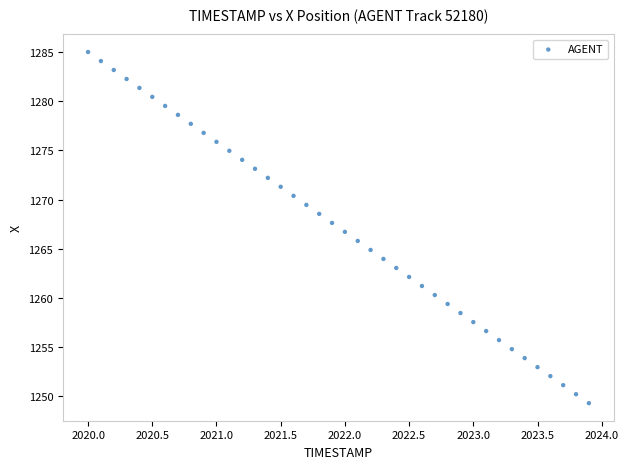

What is the range of X values (max minus min)?

3.9